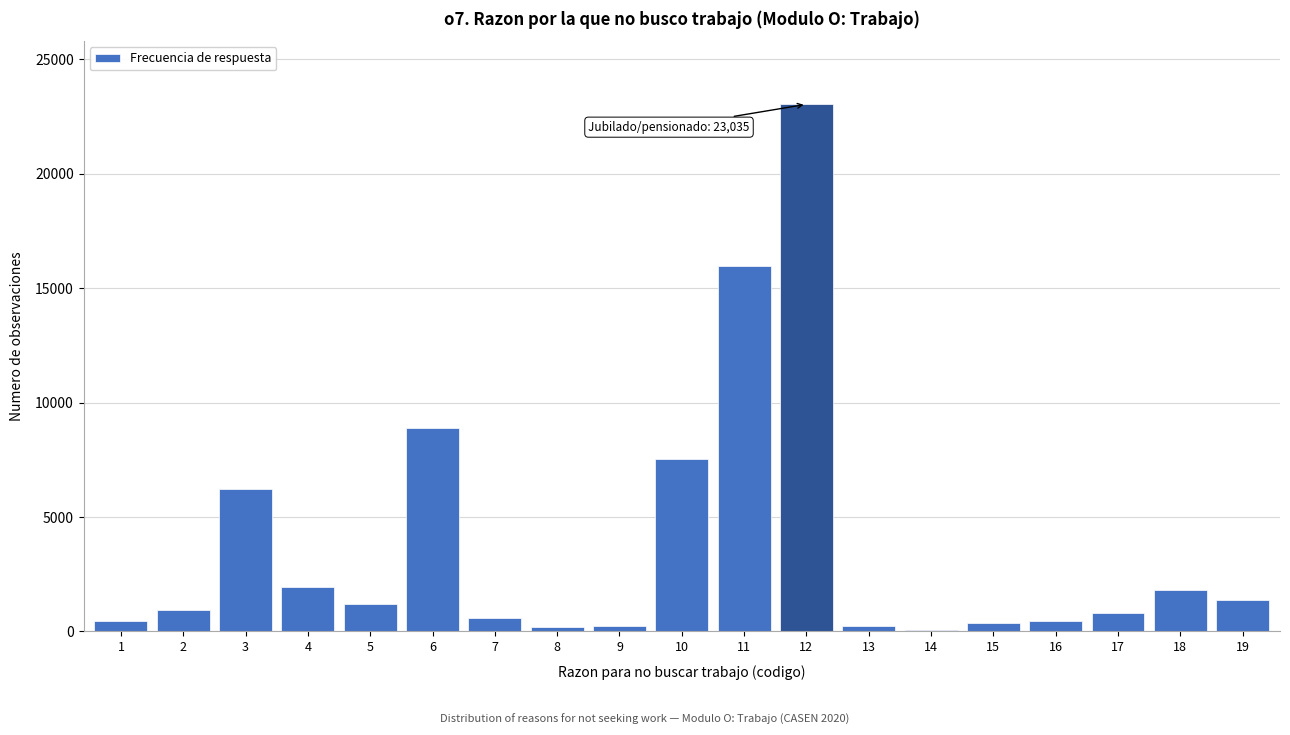

What is the greatest value displayed?

23035